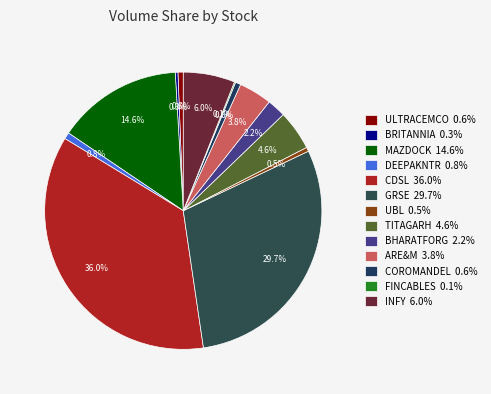

Is it true that MAZDOCK is 3% of the pie?

False